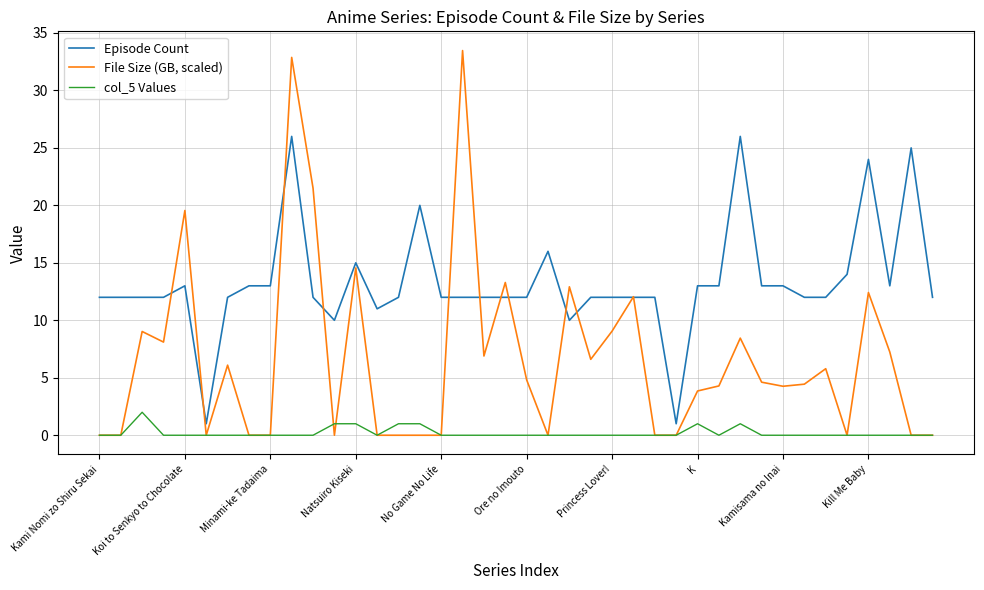

True or false: Episode Count and col_5 Values cross at least once.

False